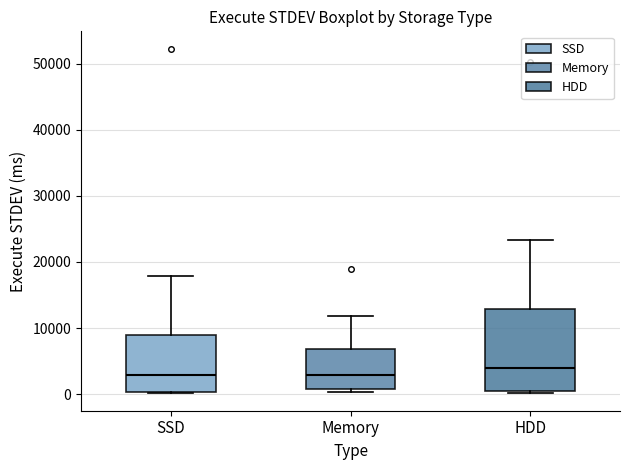

Comparing the boxes themselves (not the whiskers), which one is the tallest?

HDD